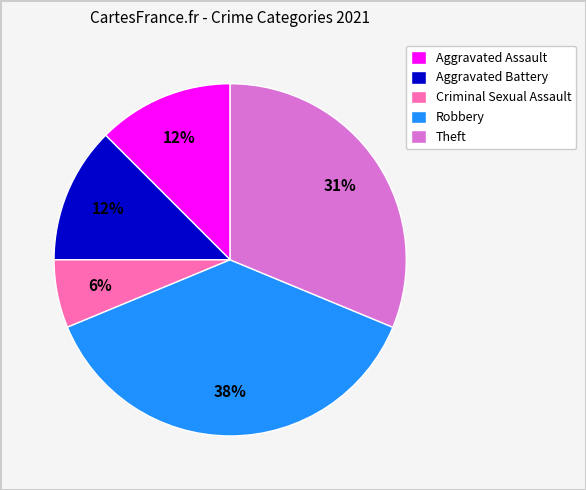

Is the sum of Aggravated Assault and Aggravated Battery greater than half?

No